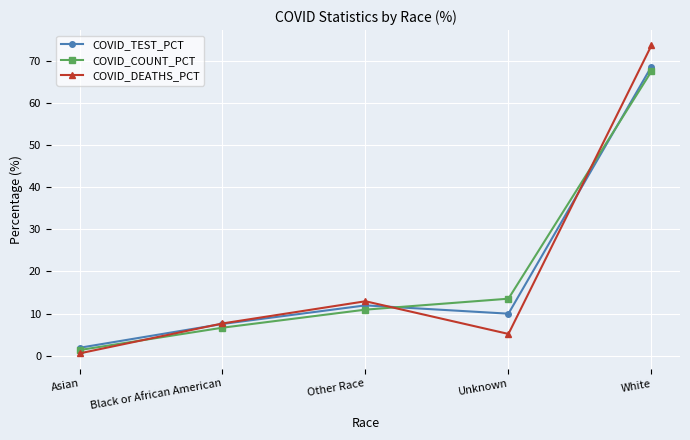

How many data points in COVID_DEATHS_PCT are less than 7?

2